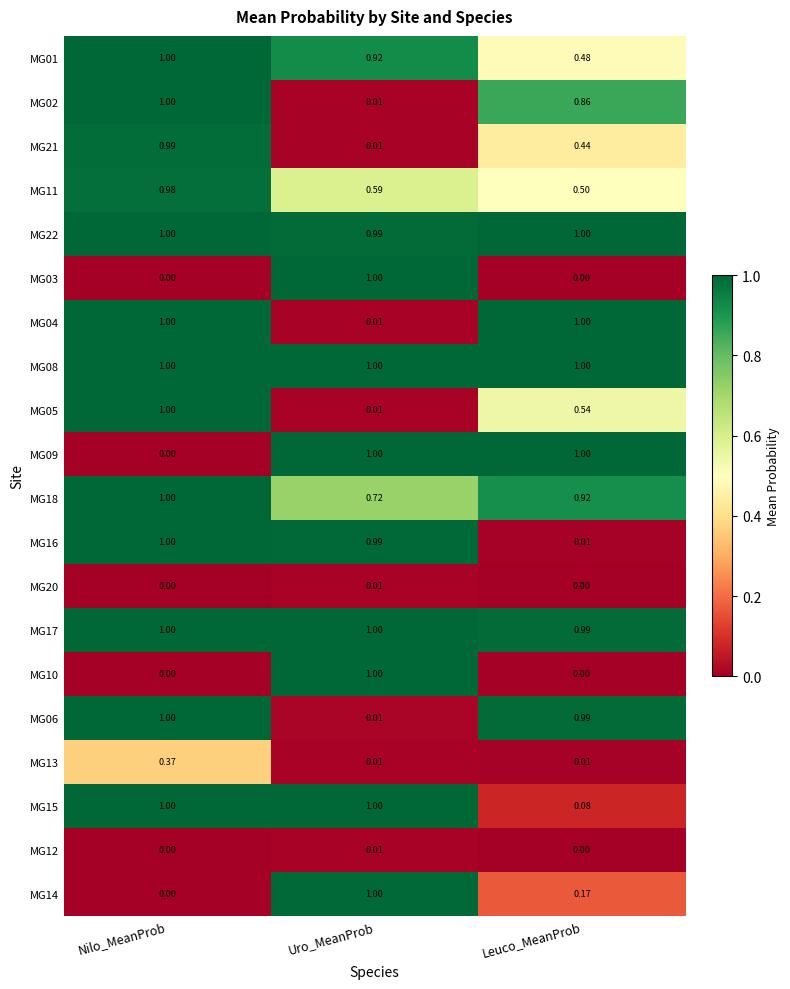

At which label does MG05 reach its minimum?

Uro_MeanProb